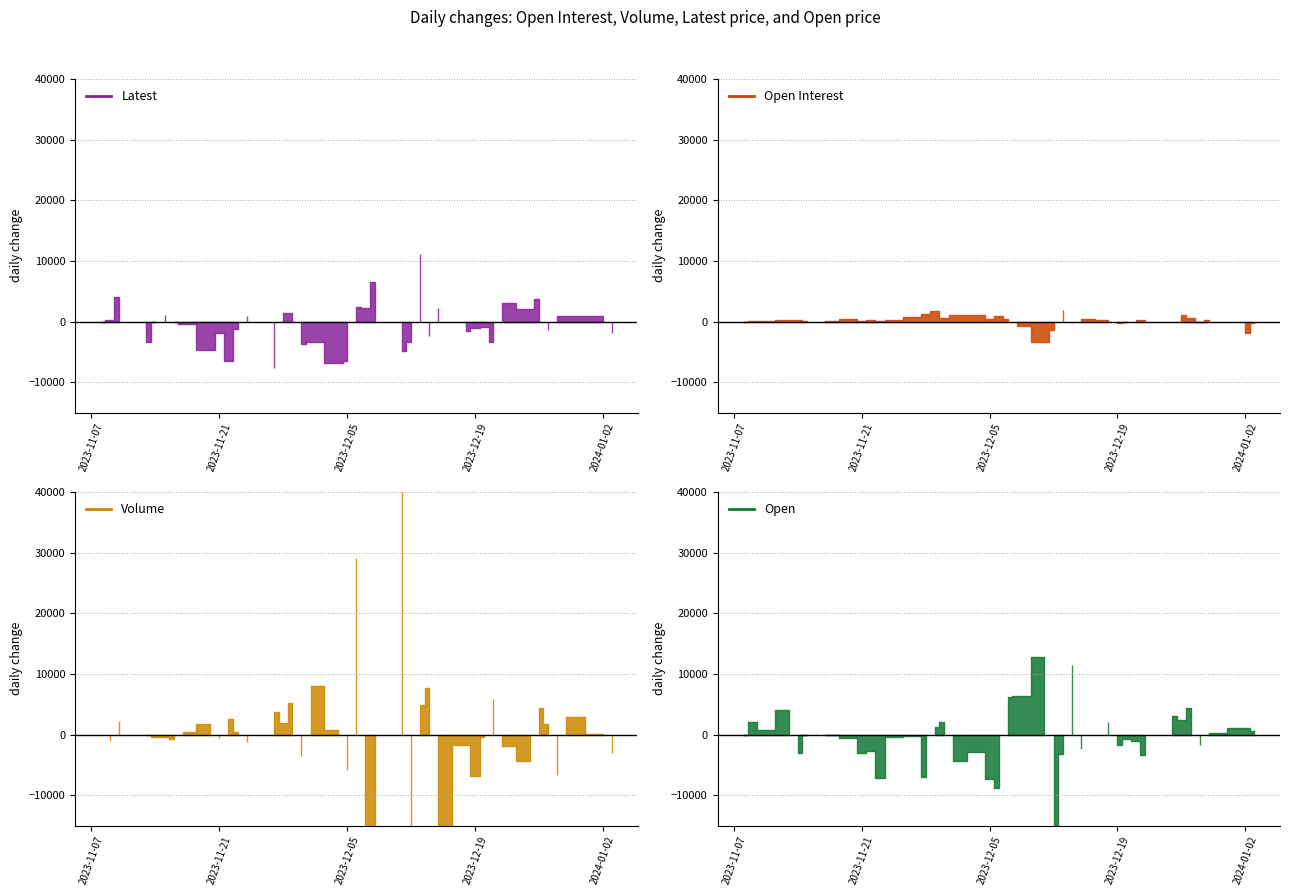

How many lines are shown in the chart?

4